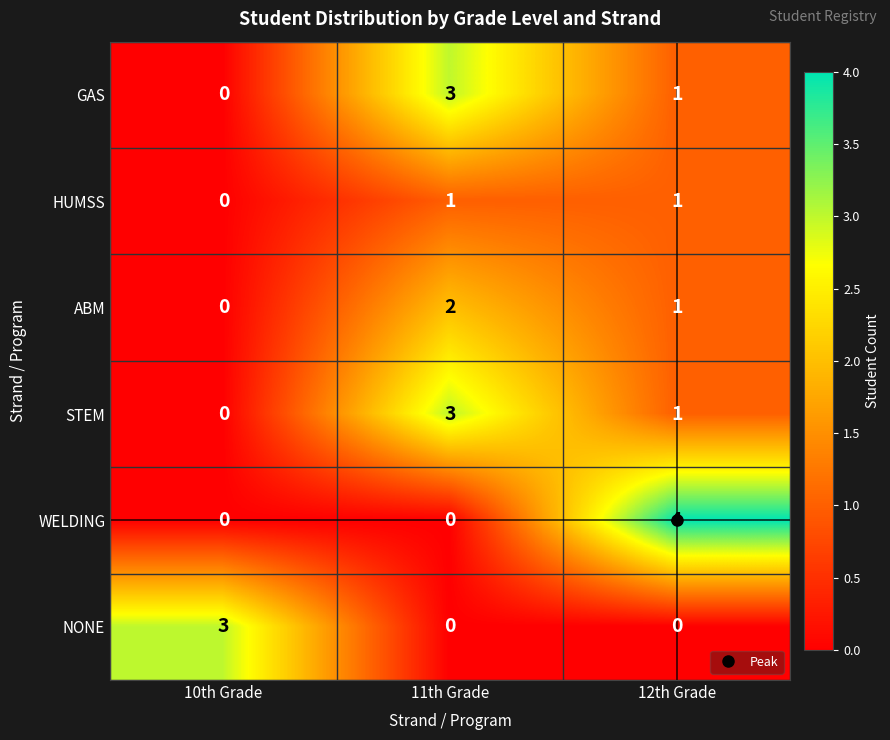

Count the number of data series in this chart.

6